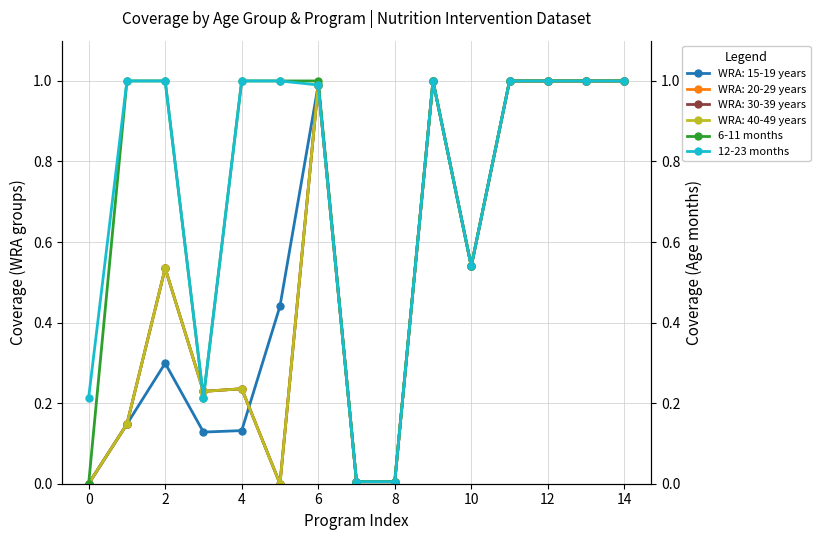

What is the value of the 6-11 months point at the 2nd from the left?

1.0